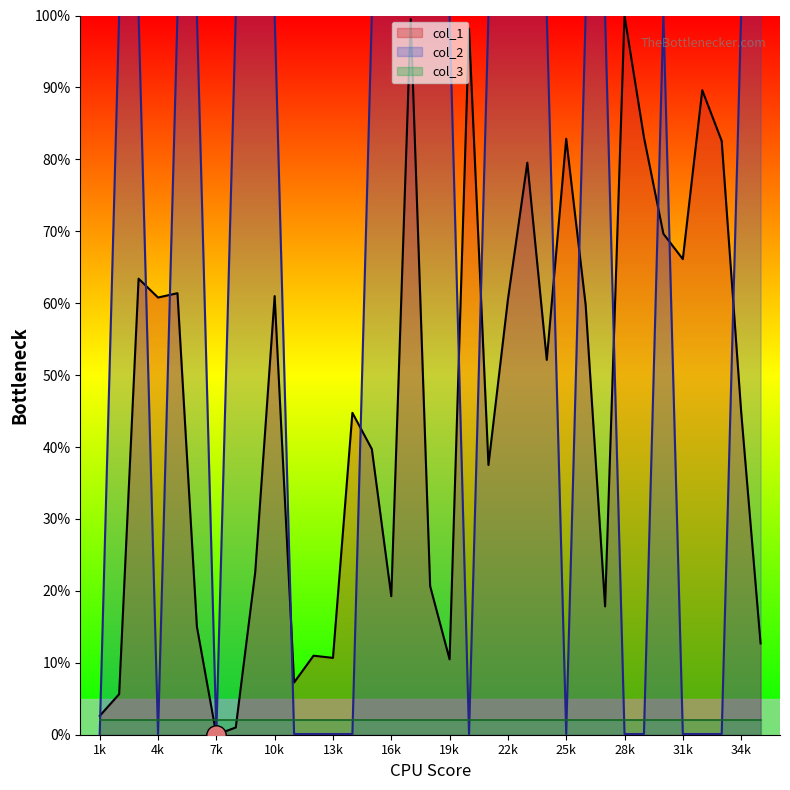

How many categories are shown in the chart?

35